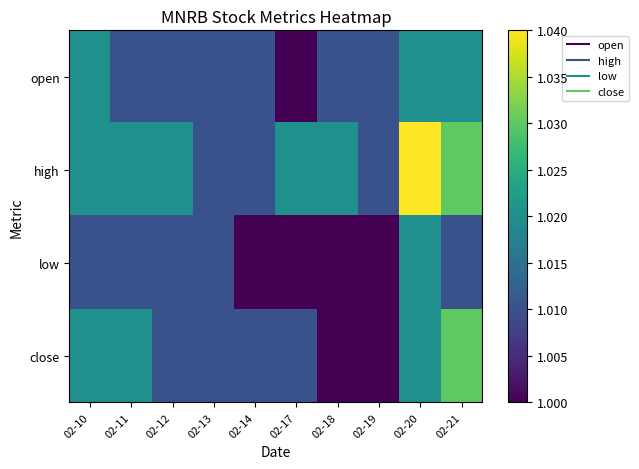

At which category does the chart reach its minimum across all series?

02-17